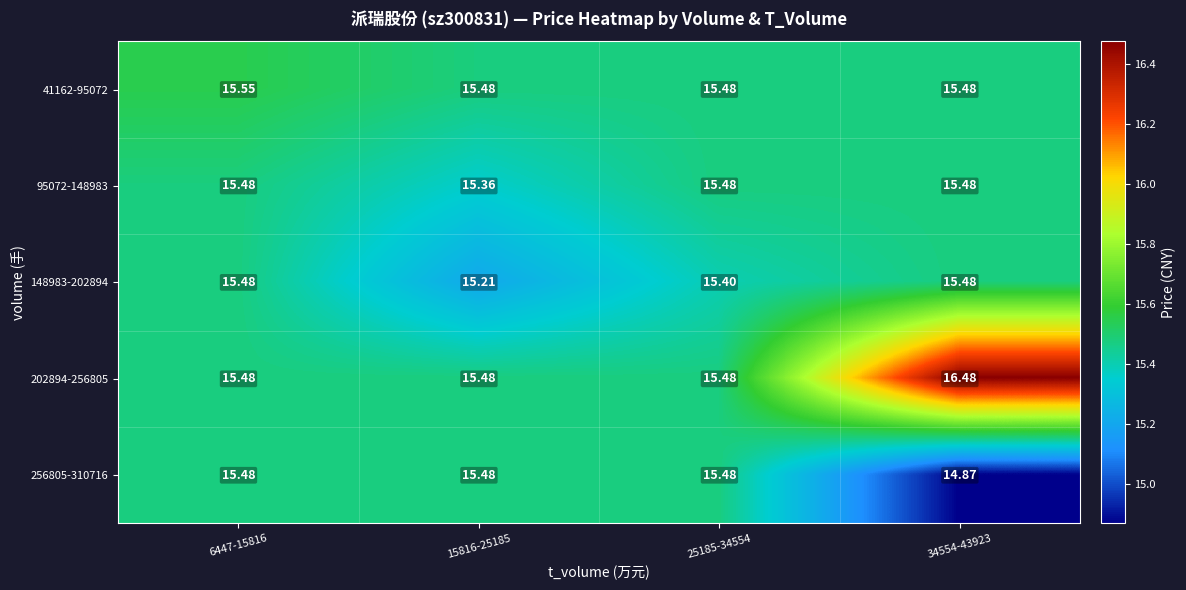

Is the value of 202894-256805 at 6447-15816 greater than the value of 148983-202894 at 15816-25185?

Yes